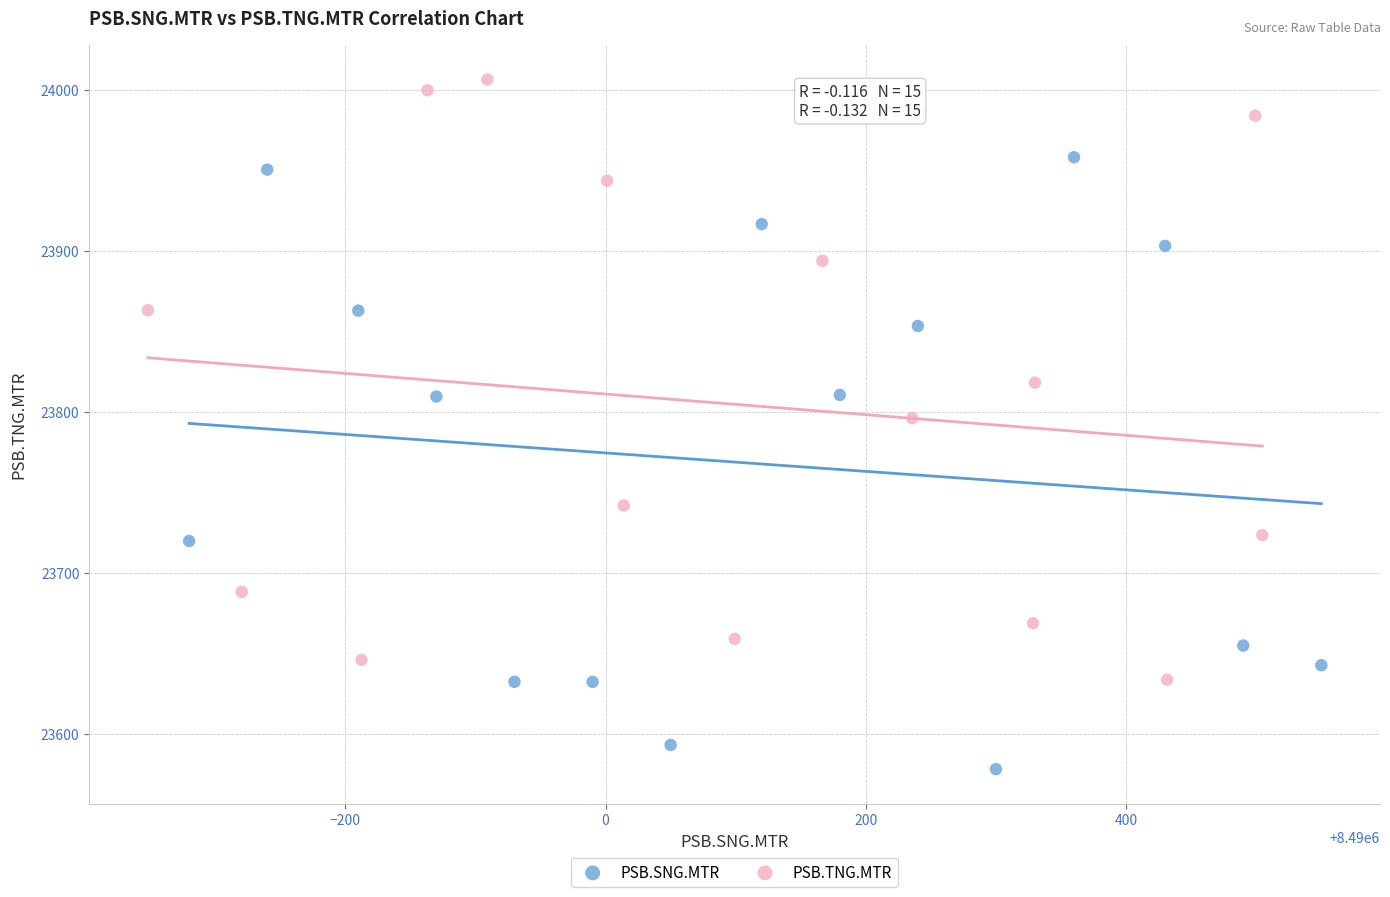

Which series contains the lowest Y value?

PSB.SNG.MTR